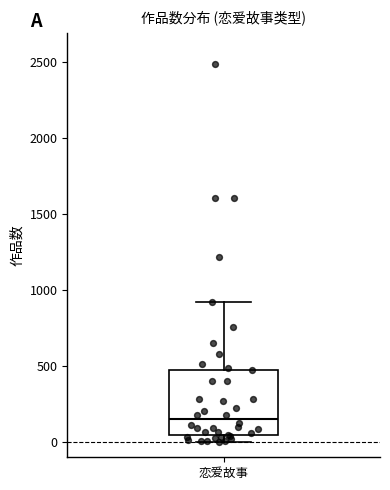

Read this box plot against the y-axis: the position of the median line, the range covered by the box, and the ends of both whiskers. The values are not printed on the chart, so give them approximately, as read against the axis.

median 150, box 50 to 500, whiskers 0 to 900